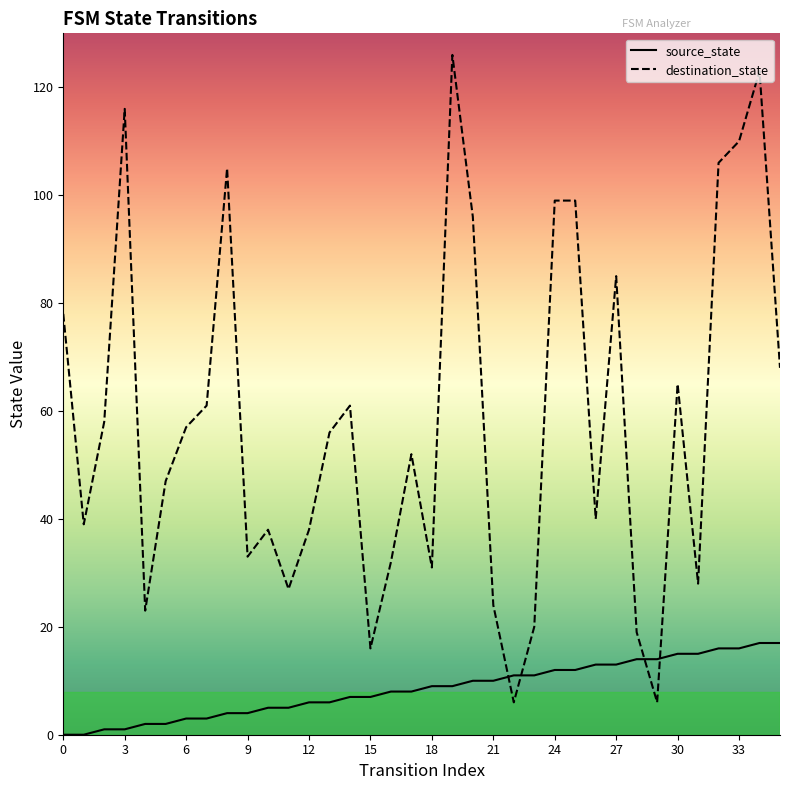

After their last crossing, which series has the higher values: destination_state or source_state?

destination_state